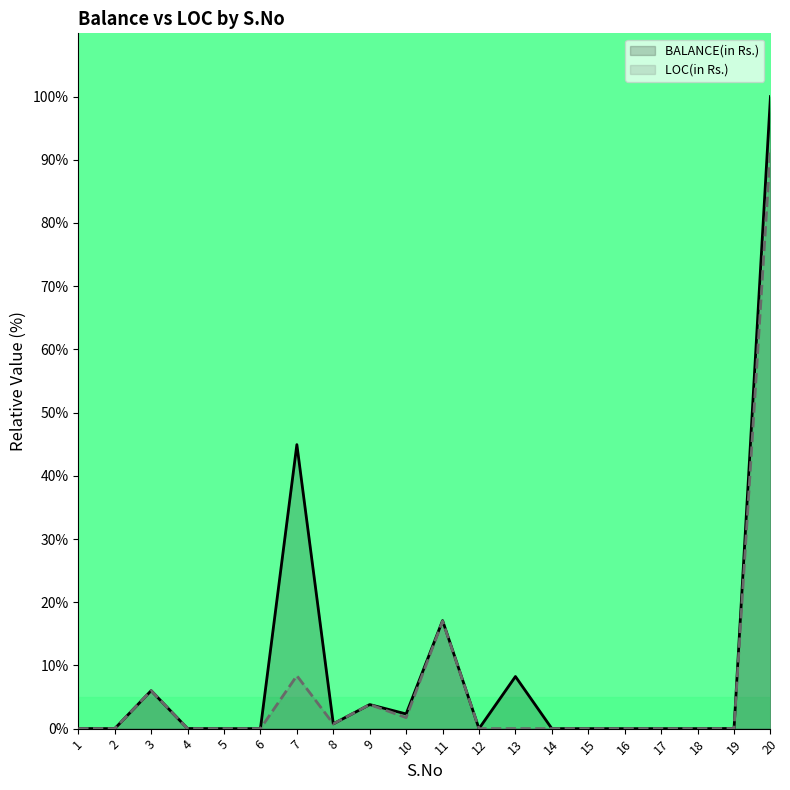

What is the total value across all series at 3?

12.0